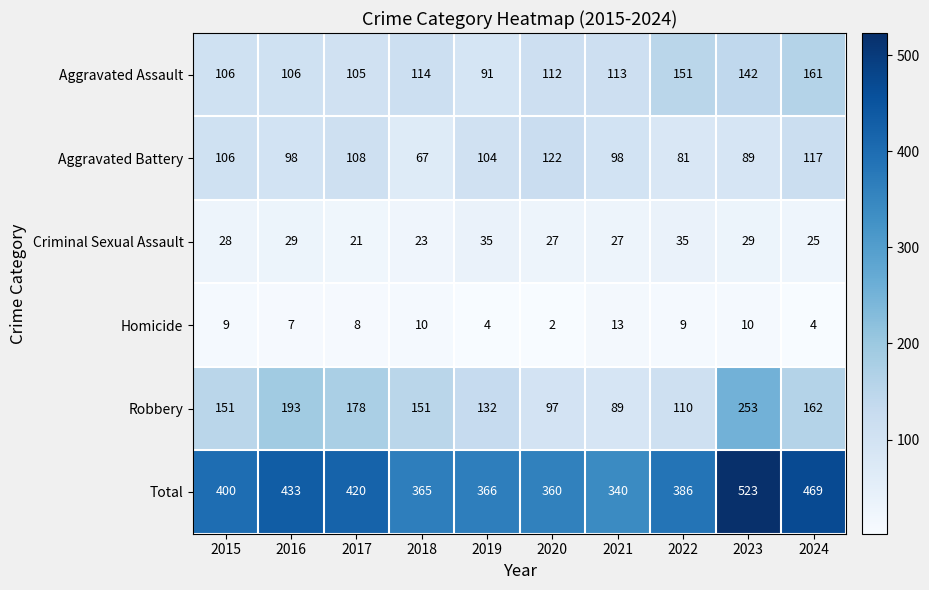

What is the minimum value shown in the chart?

2